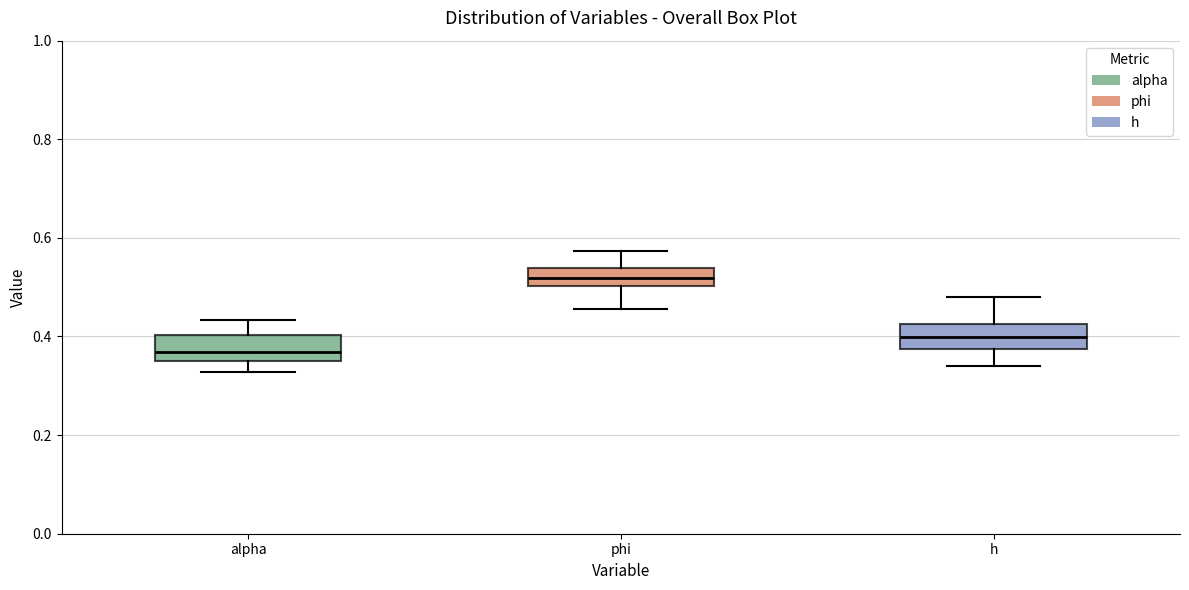

Which box has the highest median line?

phi